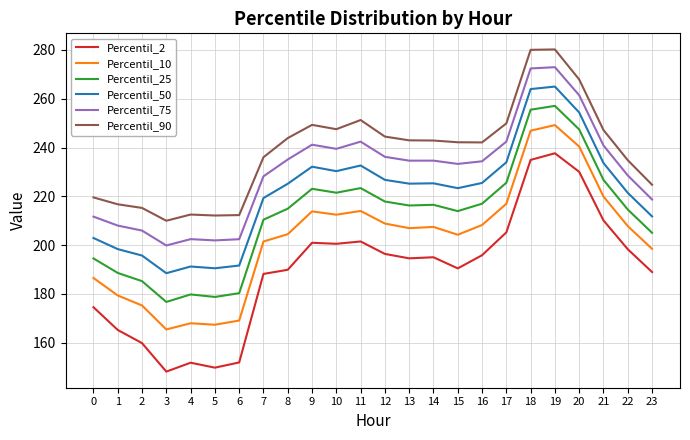

Read the Percentil_90 value at 1.

216.8